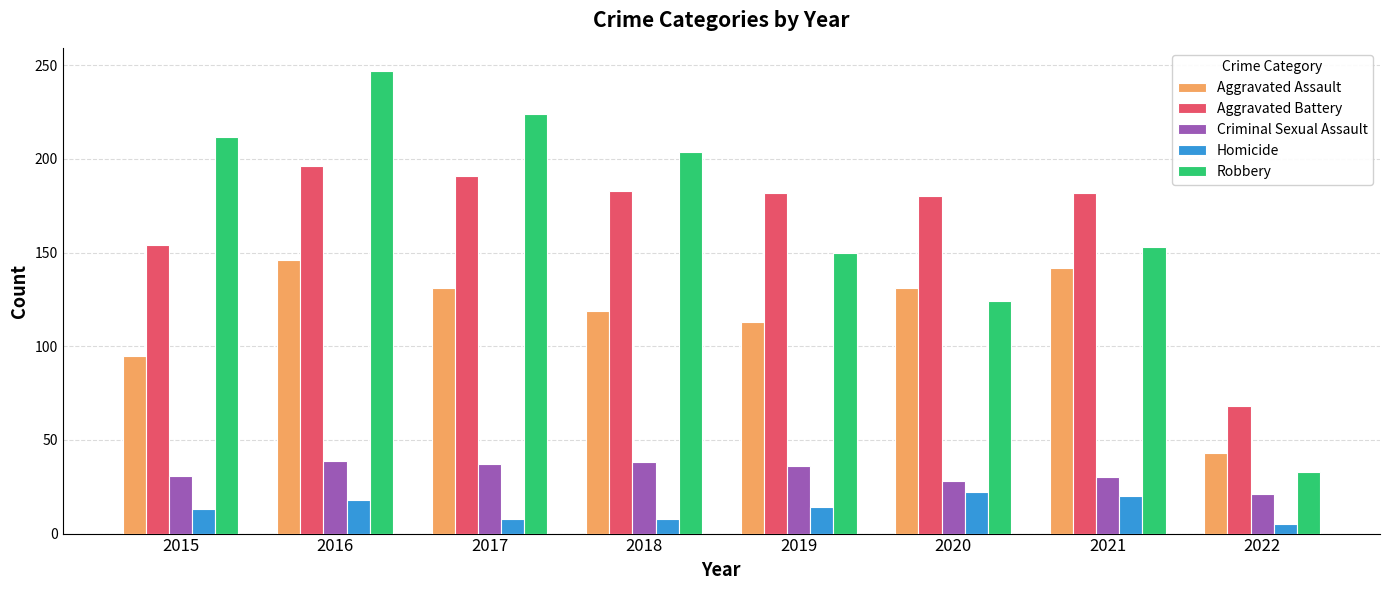

At 2016, list the series in order from smallest to largest.

Homicide, Criminal Sexual Assault, Aggravated Assault, Aggravated Battery, Robbery